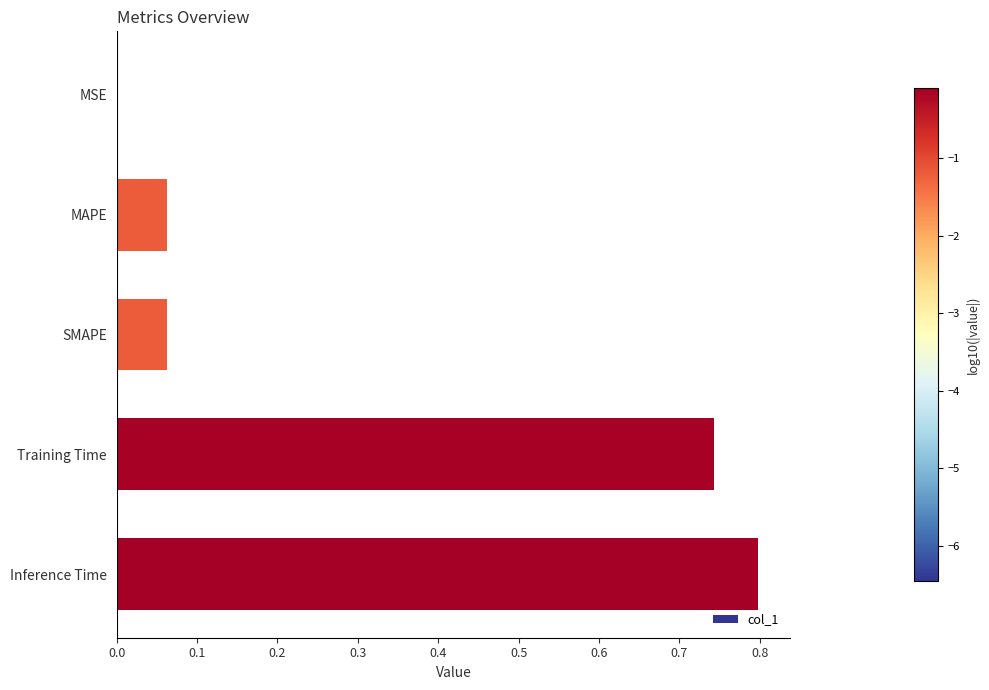

Between SMAPE and MSE, which is larger?

SMAPE